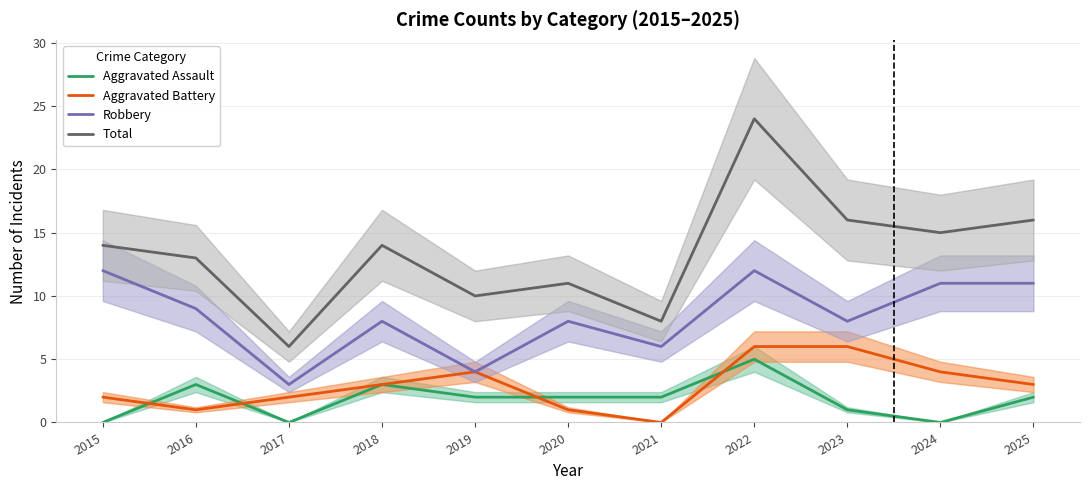

True or false: Total and Aggravated Assault cross at least once.

False